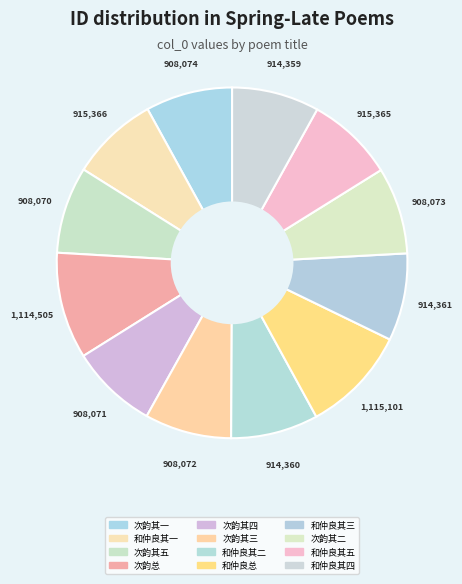

How many slices are in this pie chart?

12